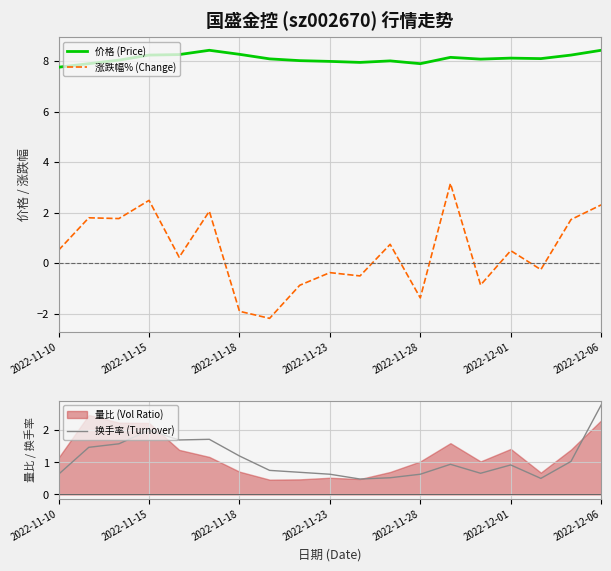

What is the difference between the maximum and second lowest values in the 价格 (Price) series?

0.5